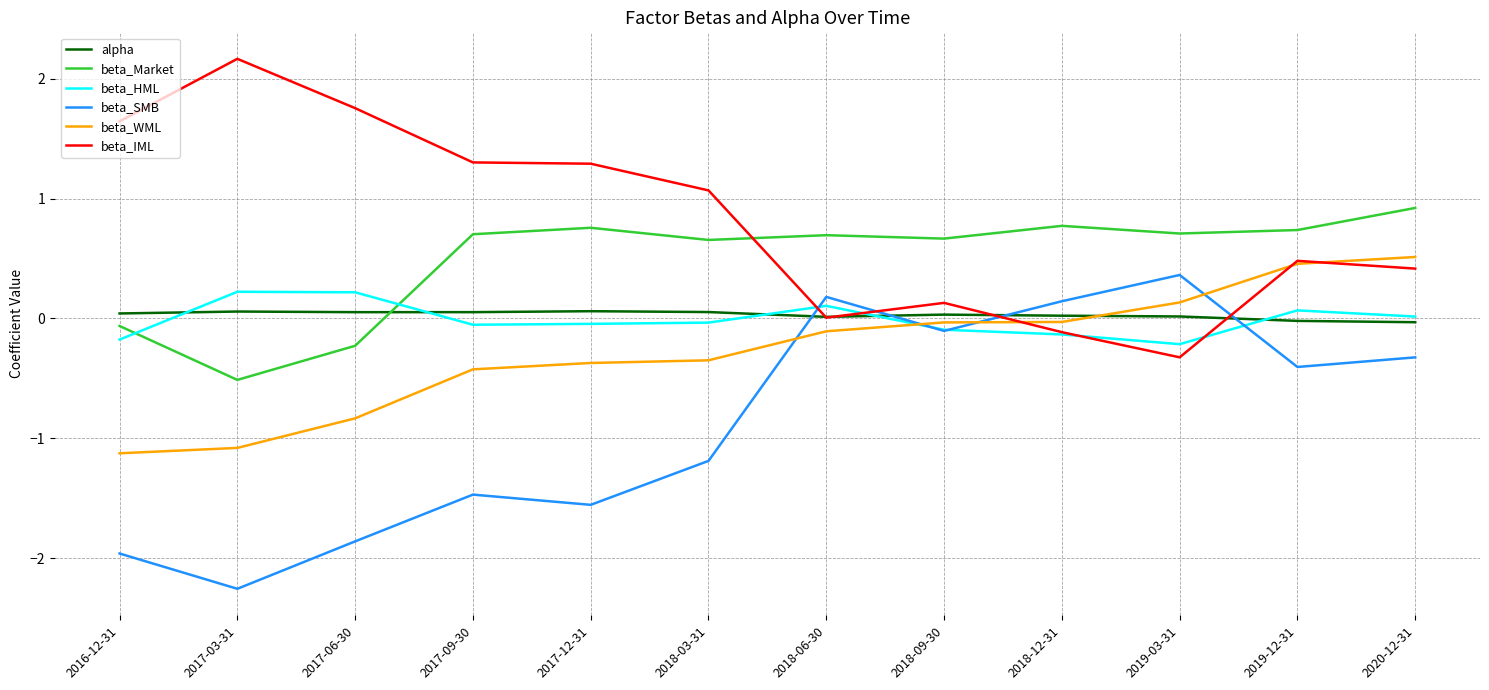

At how many categories does at least one series exceed 0?

12